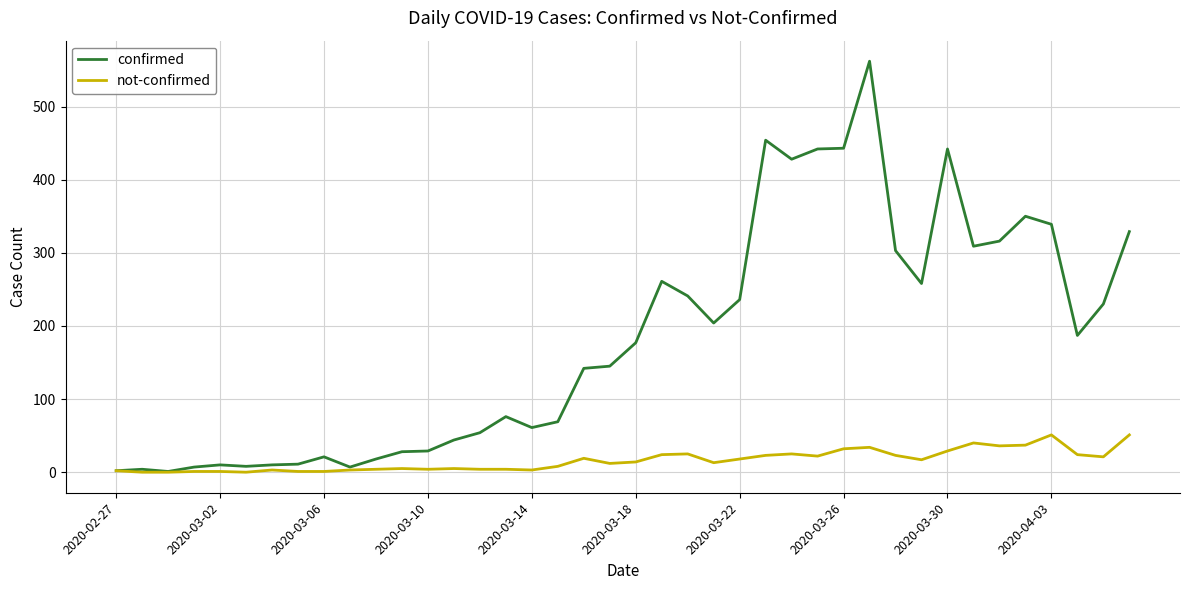

Which series has the widest spread of values?

confirmed